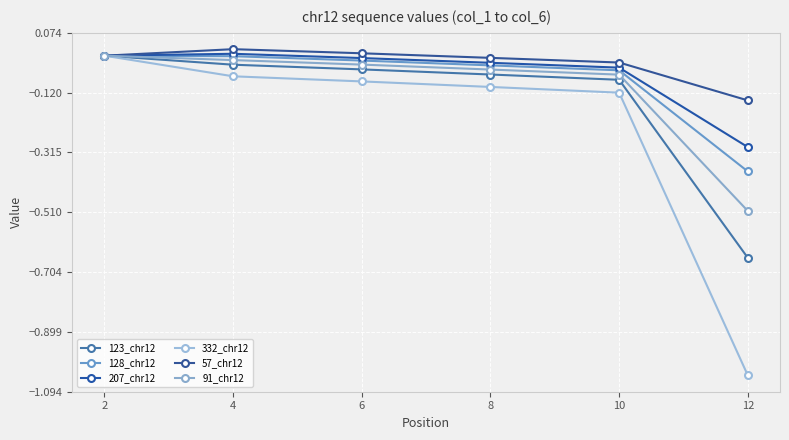

Is this an area chart (filled region under the line)?

No